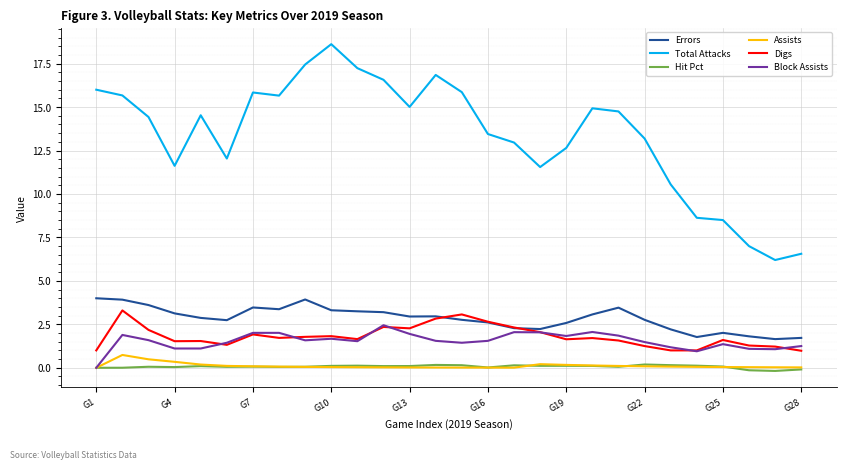

Does the chart have visible grid lines?

Yes